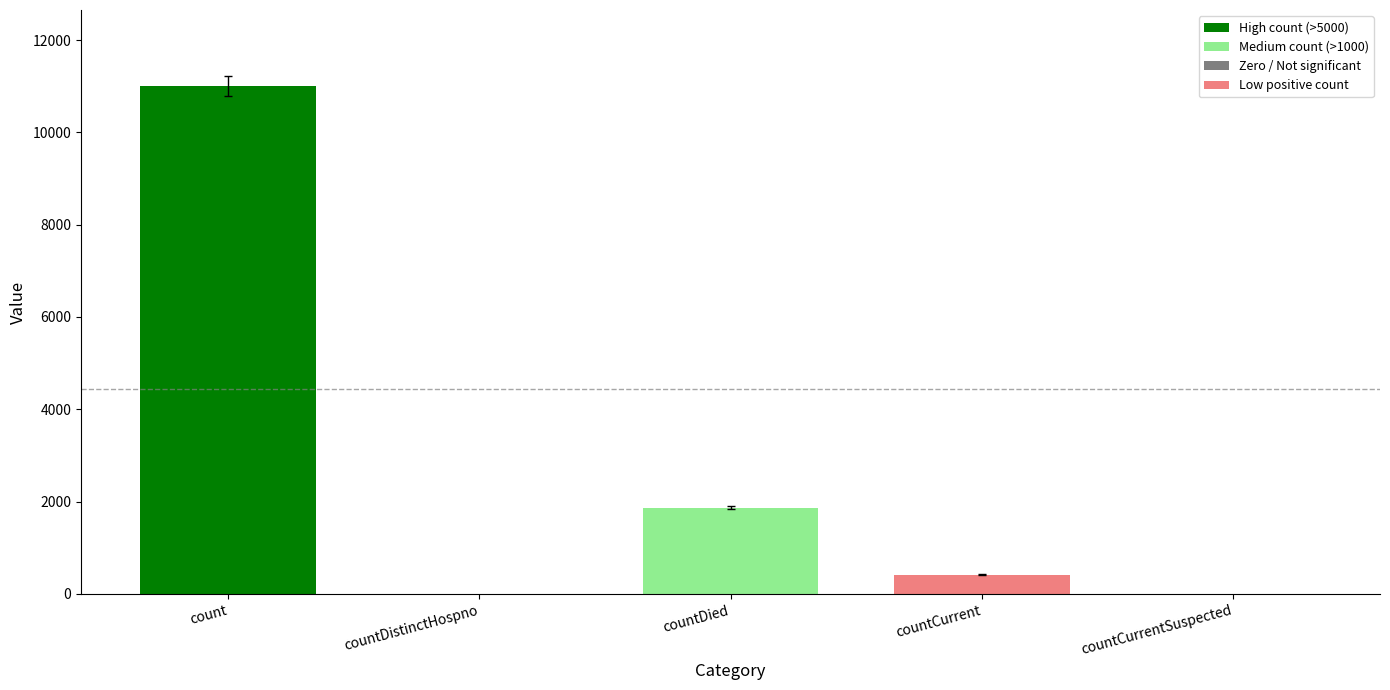

Reading right to left, what are all the values shown in this chart?

0	416	1873	0	11000